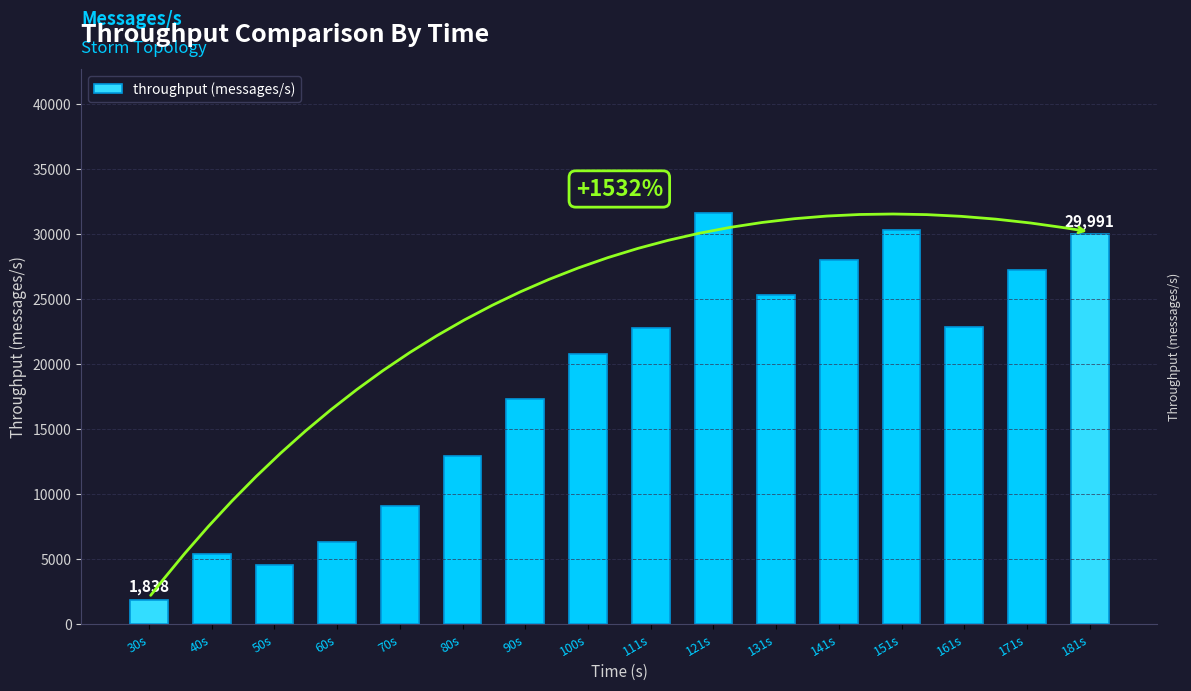

What is the difference between the values at 161s and 40s?

17403